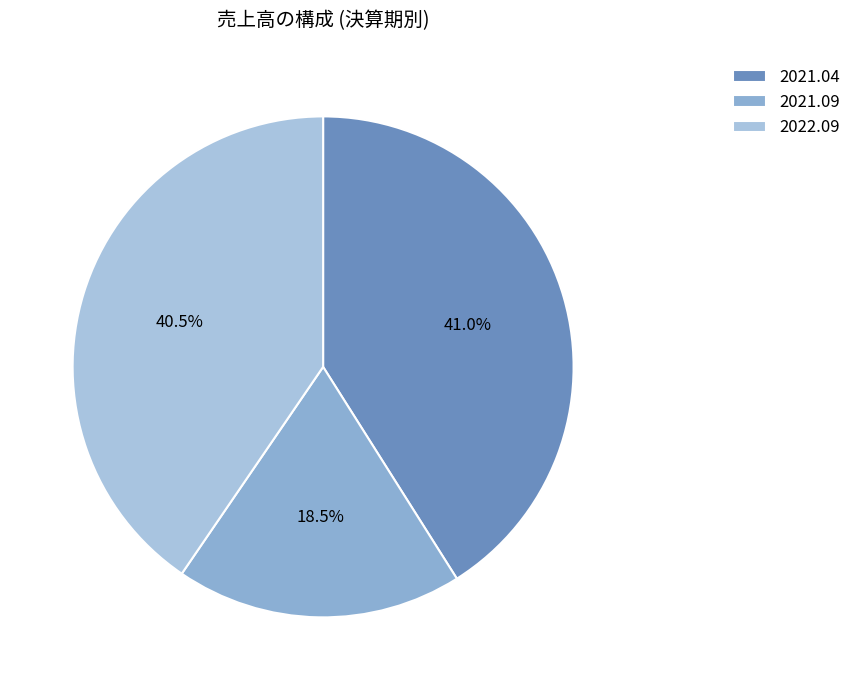

What is the largest slice in the pie chart?

2021.04